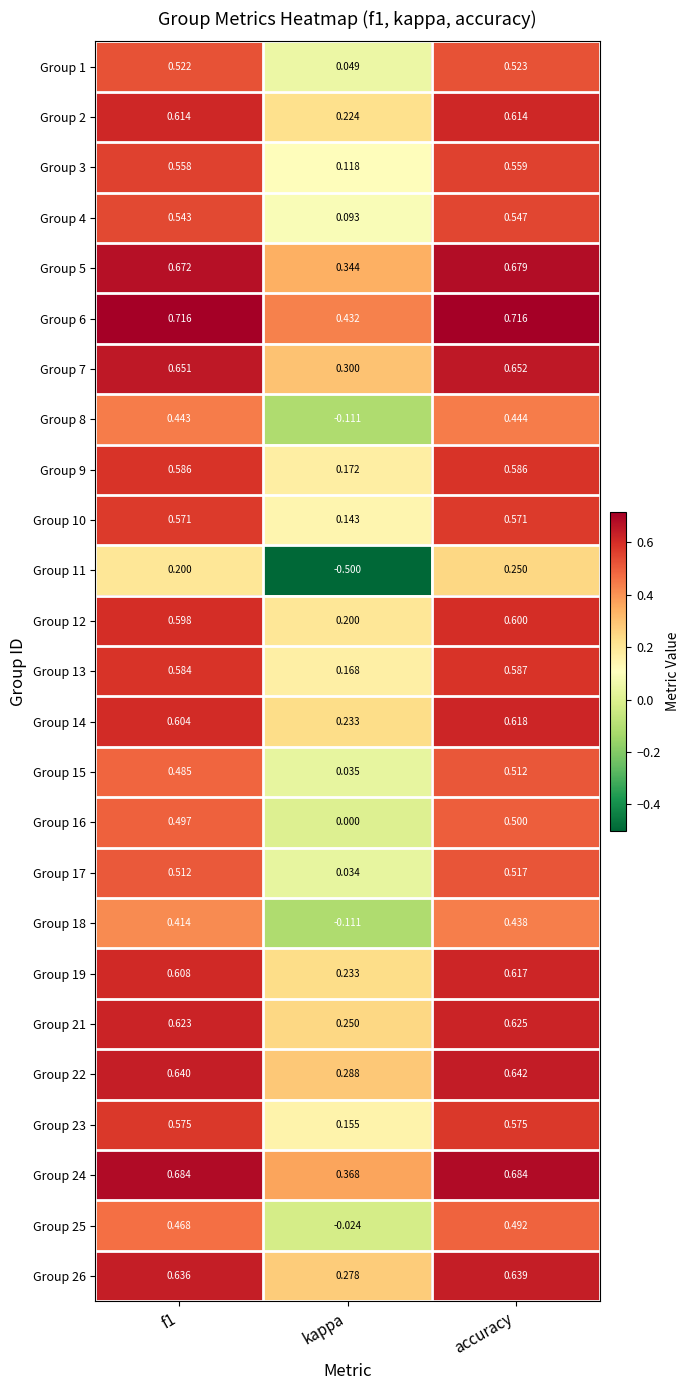

Rank the series at accuracy from highest to lowest value.

Group 6, Group 24, Group 5, Group 7, Group 22, Group 26, Group 21, Group 14, Group 19, Group 2, Group 12, Group 13, Group 9, Group 23, Group 10, Group 3, Group 4, Group 1, Group 17, Group 15, Group 16, Group 25, Group 8, Group 18, Group 11